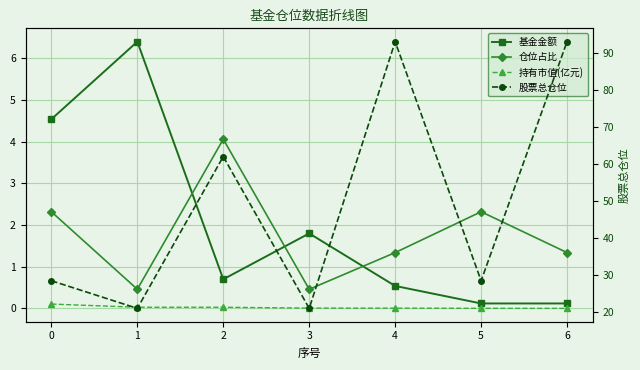

At which category does the chart reach its minimum across all series?

6